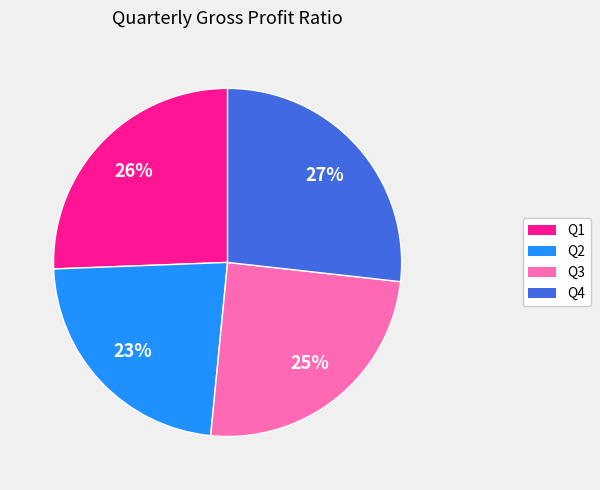

Which slice is the largest?

Q4